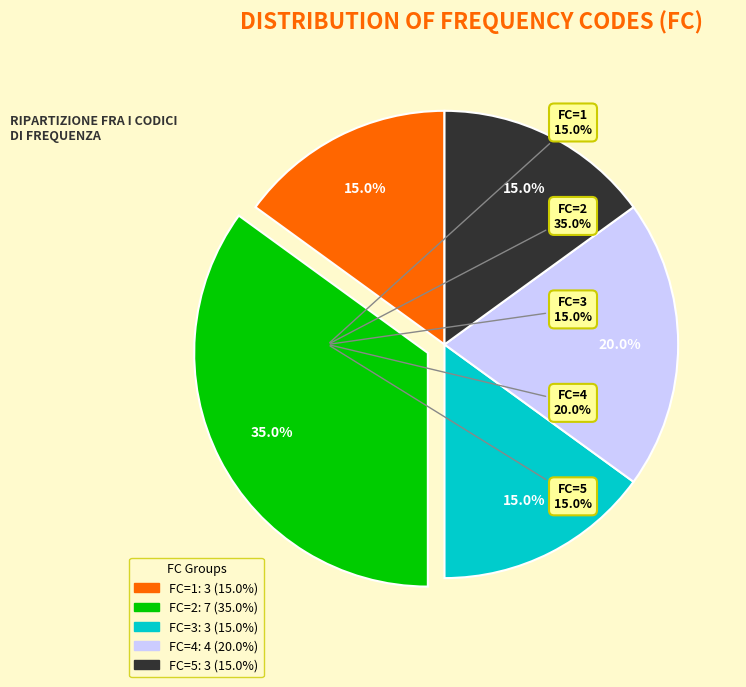

How many segments does this pie chart have?

5